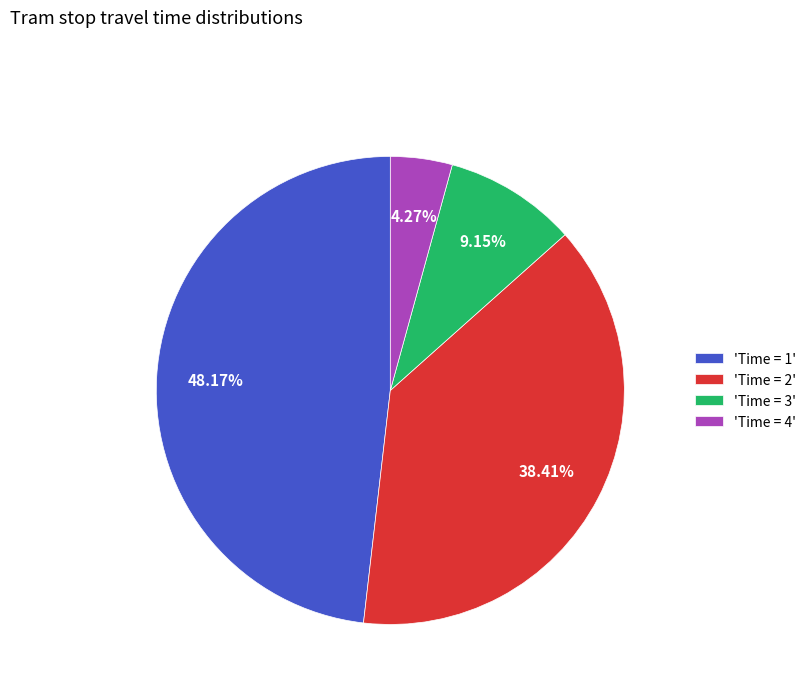

Which category has the smallest portion of the pie?

'Time = 4'